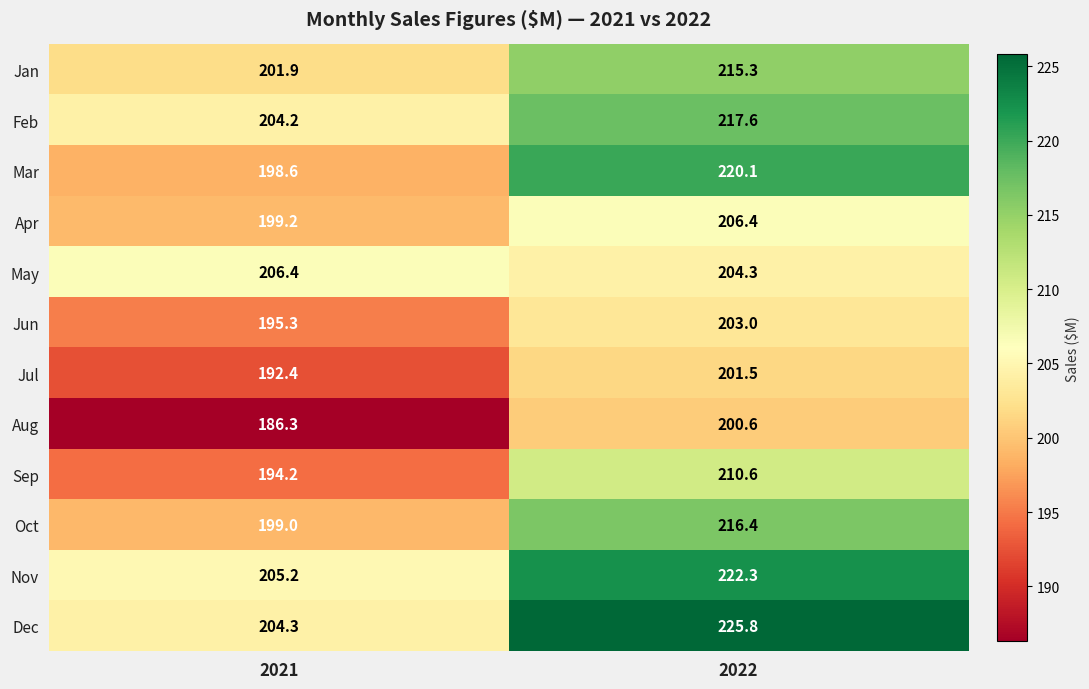

What is the smallest value displayed?

186.3